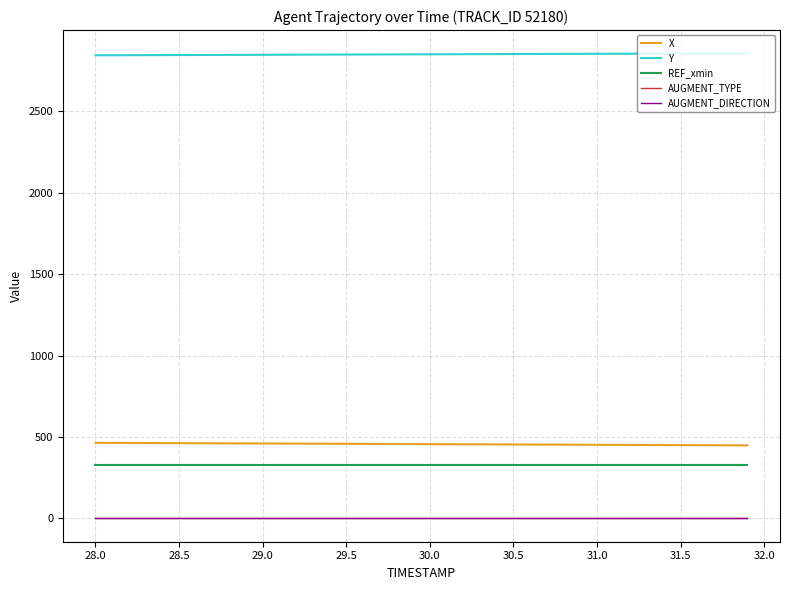

What is the minimum value for REF_xmin?

325.6